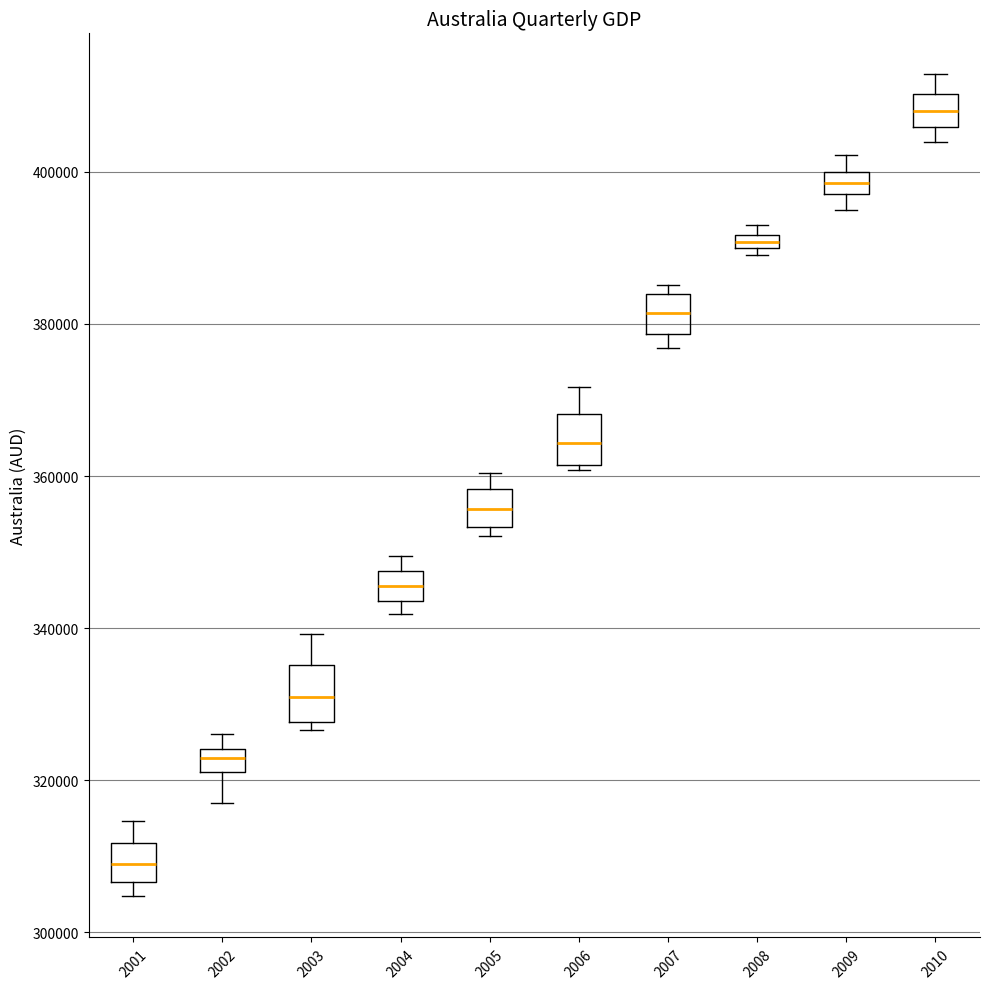

Where is the upper edge of the box at x = 2010 on the y-axis? The values are not printed on the chart, so give them approximately, as read against the axis.

410000